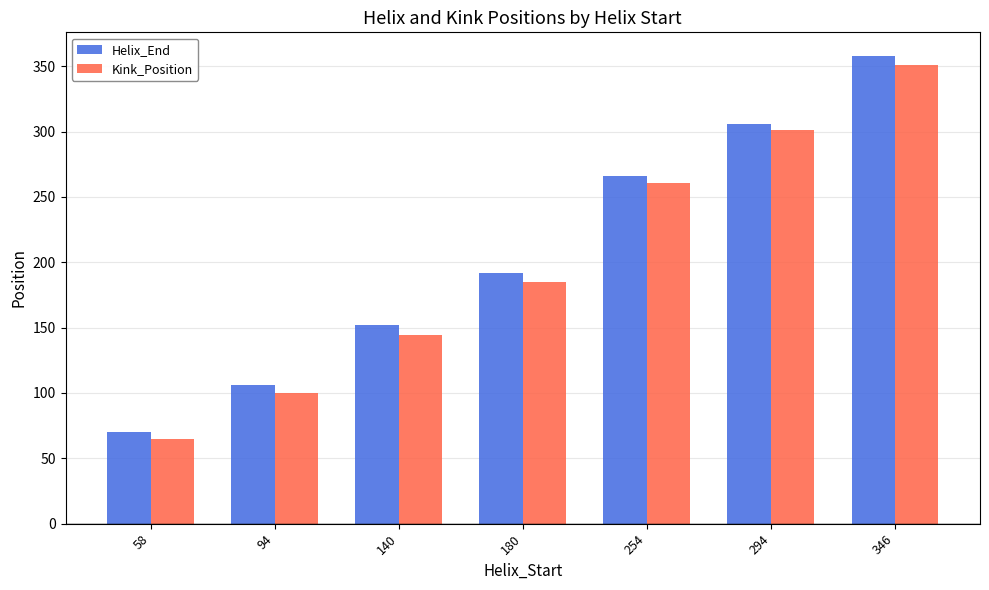

What is the approximate value of Helix_End at 254, to the nearest 10?

270